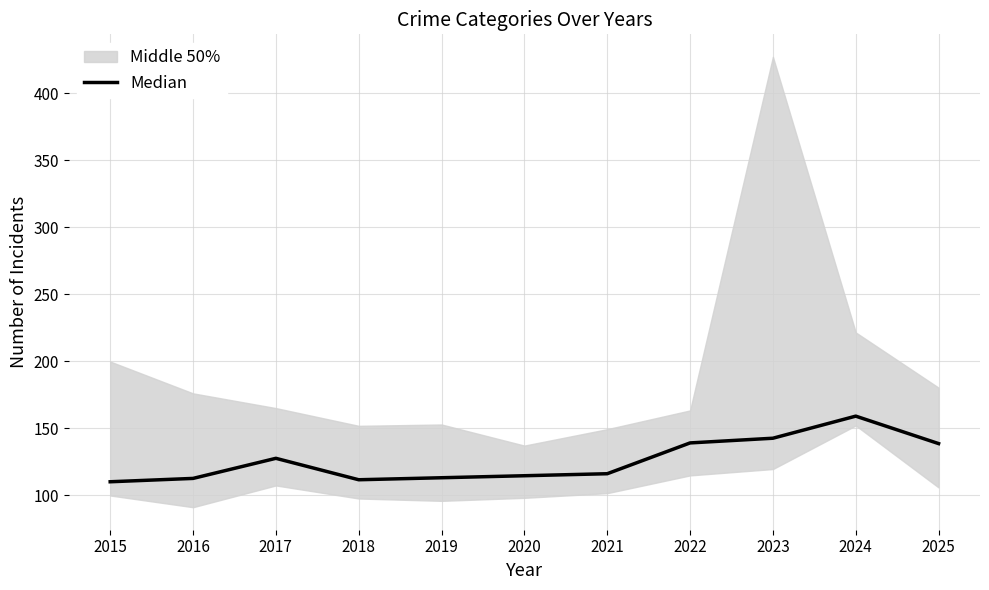

What is the value of the 7th point from the left?

116.0